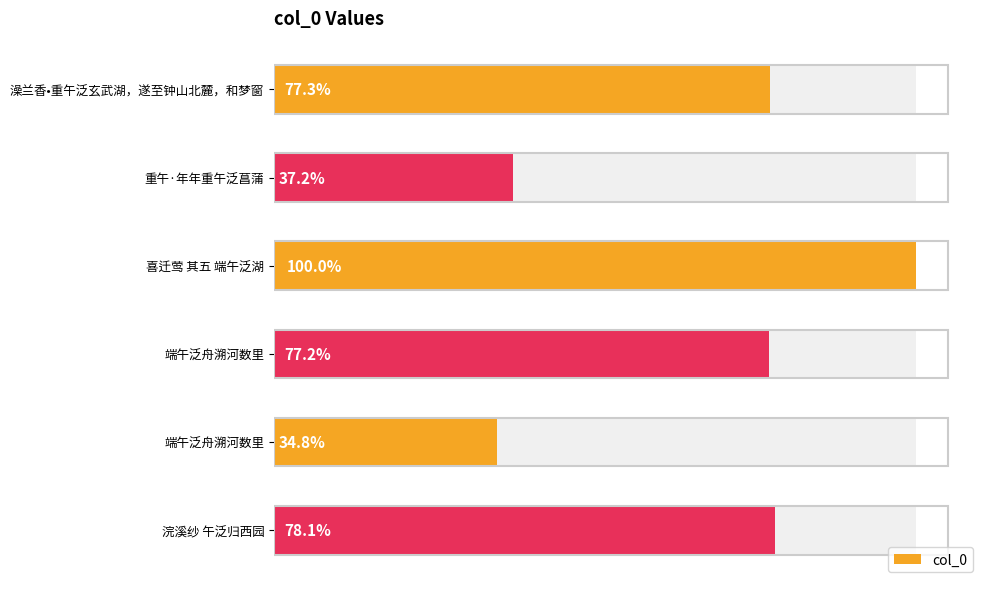

True or false: the data shows 1049862 at 澡兰香•重午泛玄武湖，遂至钟山北麓，和梦窗.

False